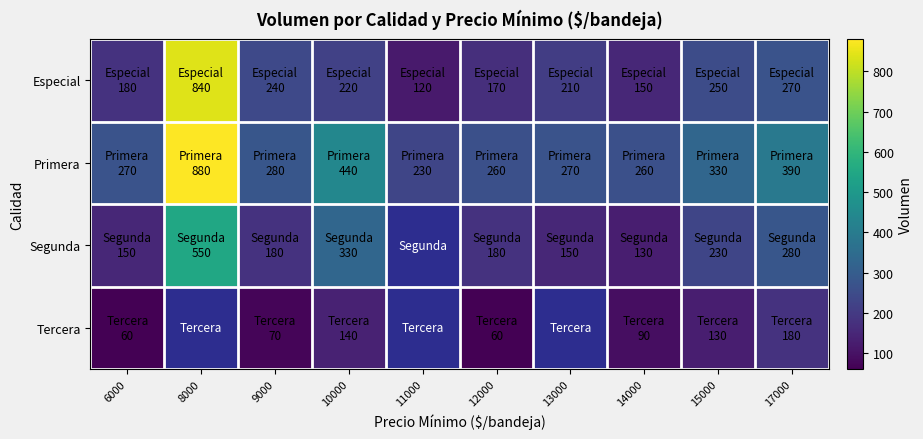

Between 11000 and 12000, which series saw the biggest shift?

Especial